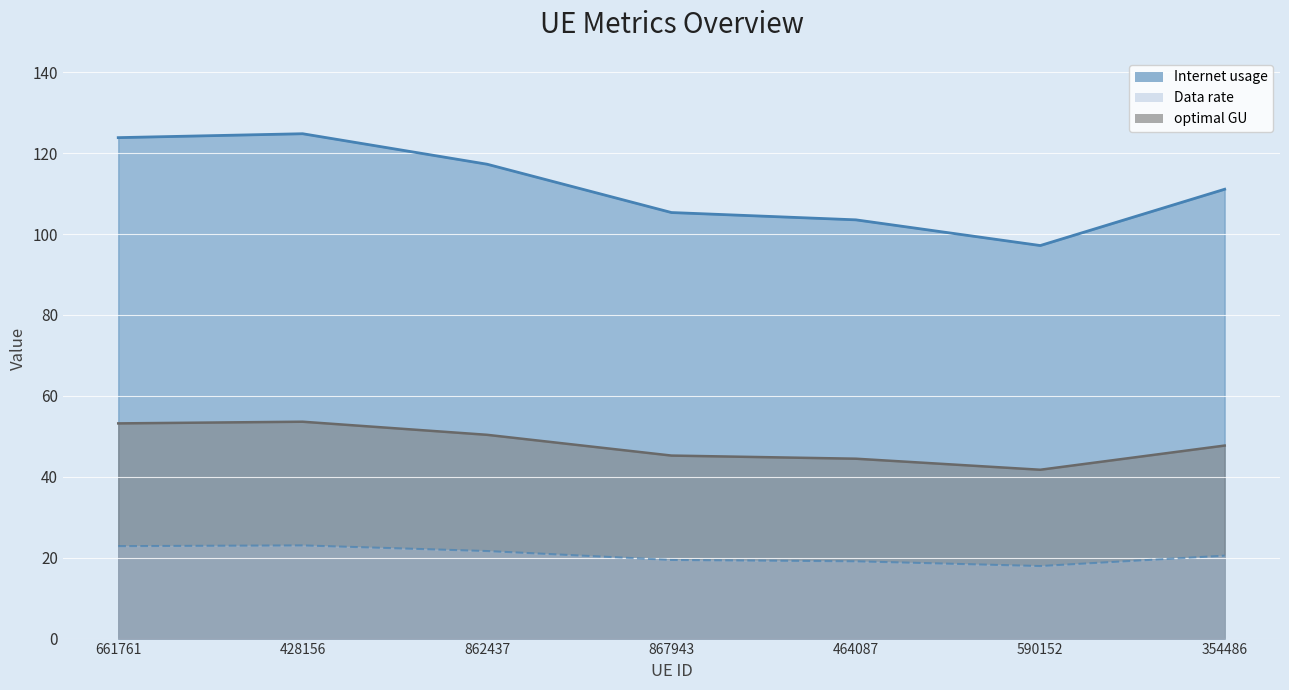

At which category does optimal GU reach its first local peak?

428156